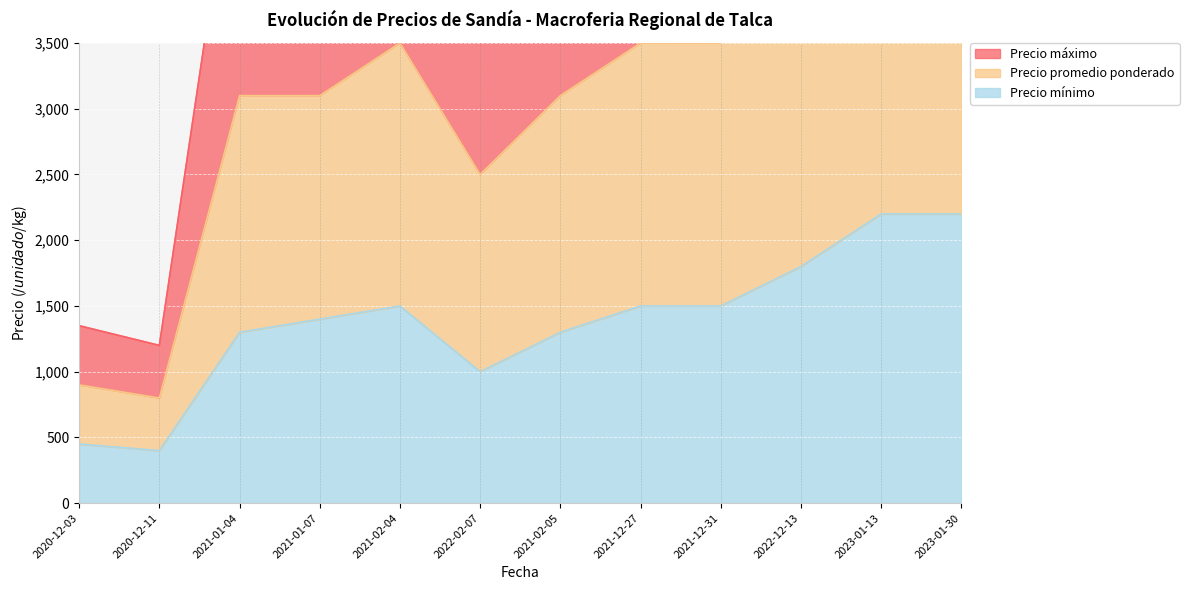

What is the sum of all Precio mínimo values?

16550